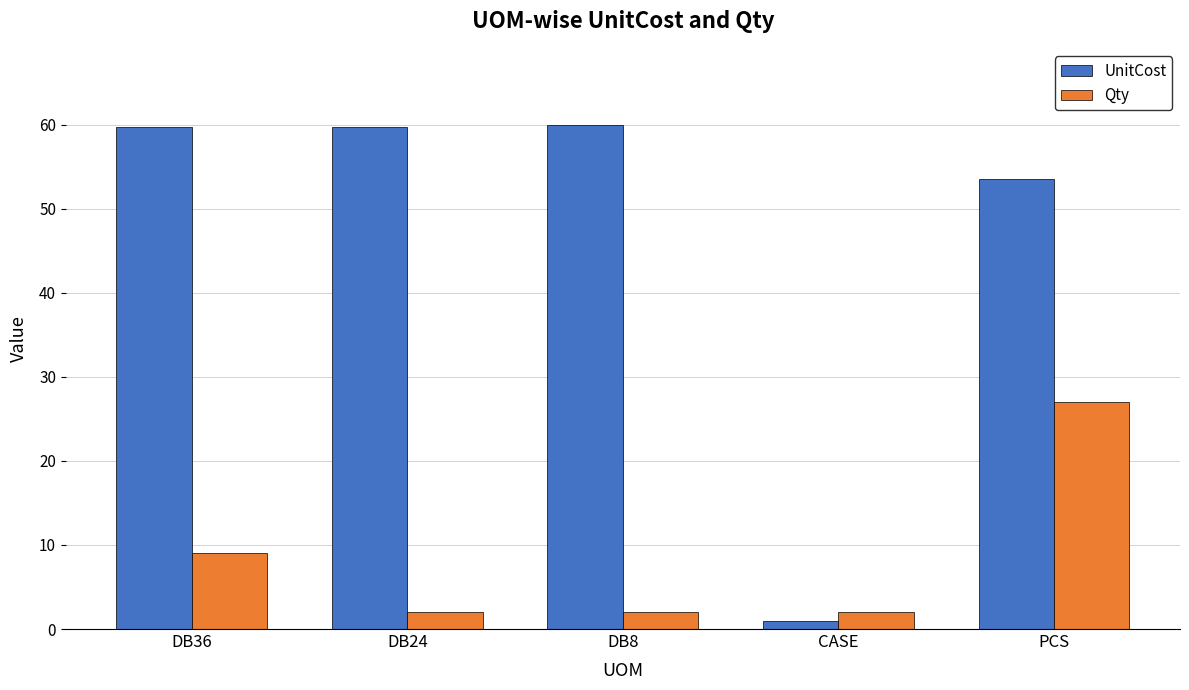

The value of Qty at PCS is 27.0. True or false?

True